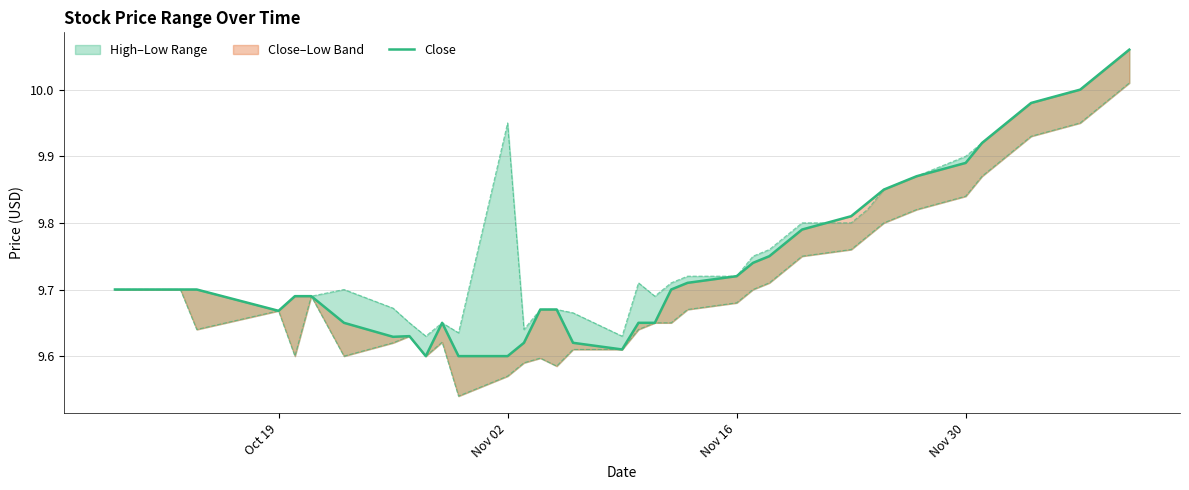

What is the average value?

9.8